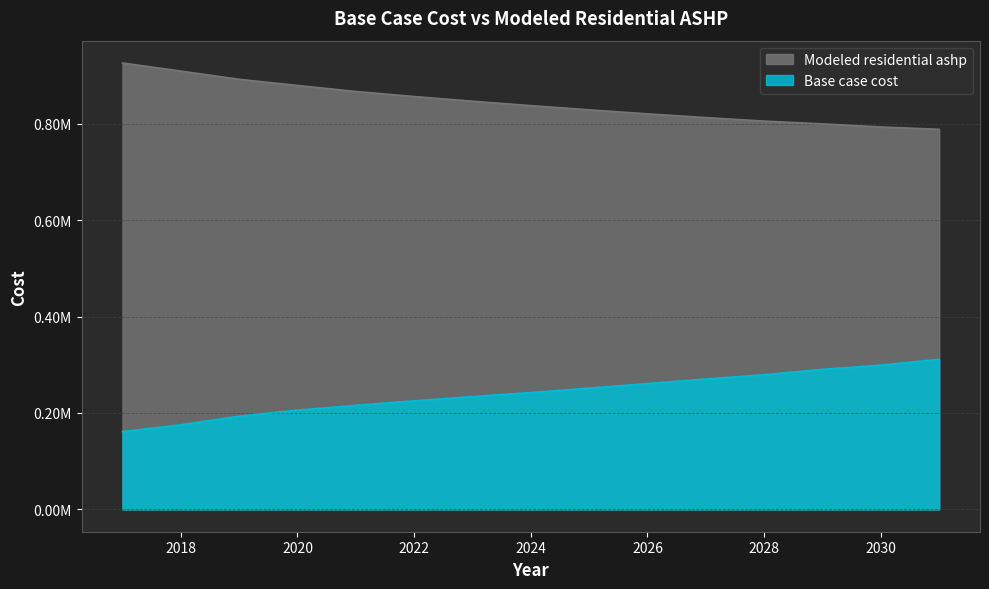

True or false: Base case cost and Modeled residential ashp intersect in this chart.

False